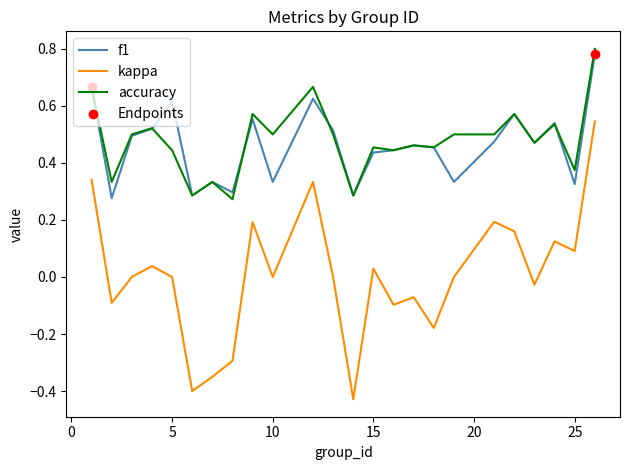

Which series has the largest range (max minus min)?

kappa